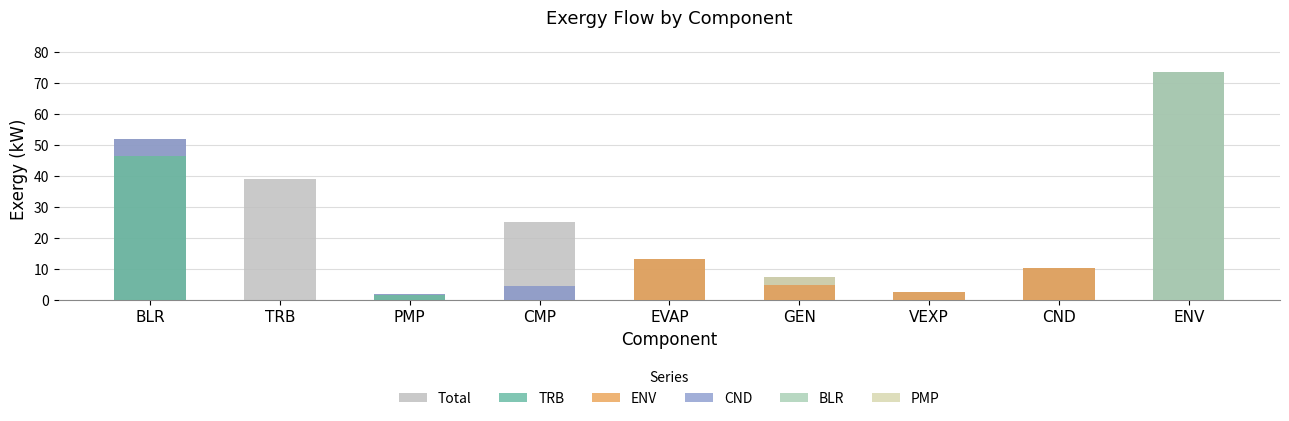

Read the Total value at EVAP.

13.2